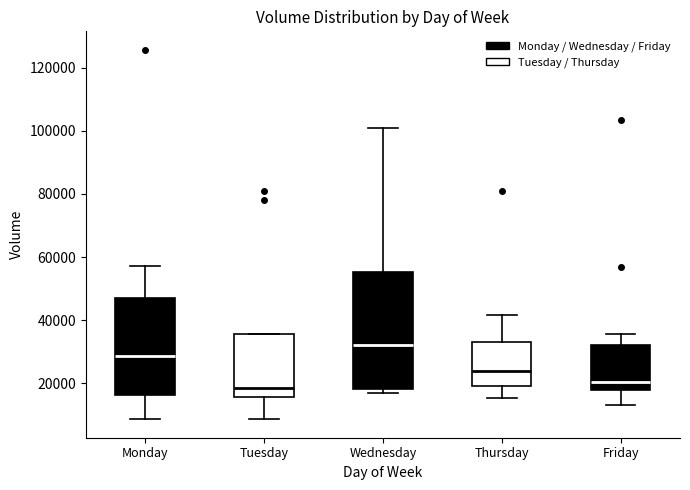

Comparing the boxes themselves (not the whiskers), which one is the tallest?

Wednesday